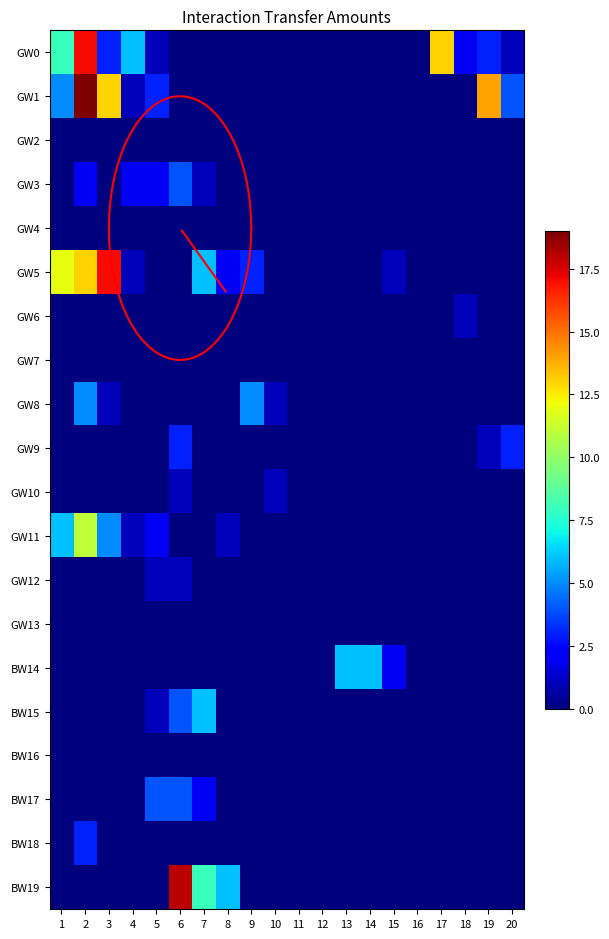

What is the total value across all series at 15?

3